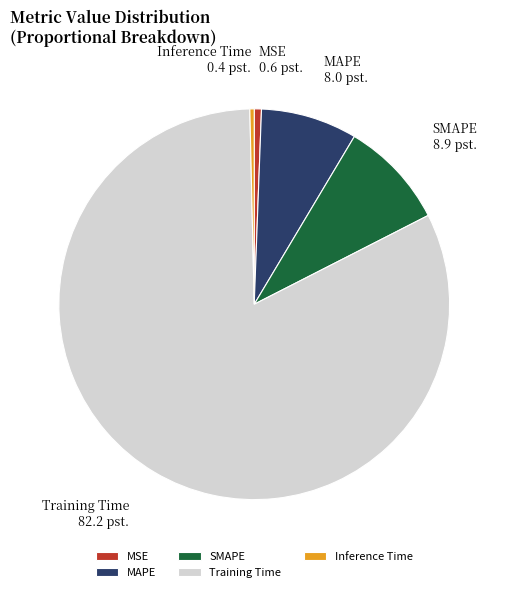

Which slice represents more than half of the pie?

Training Time